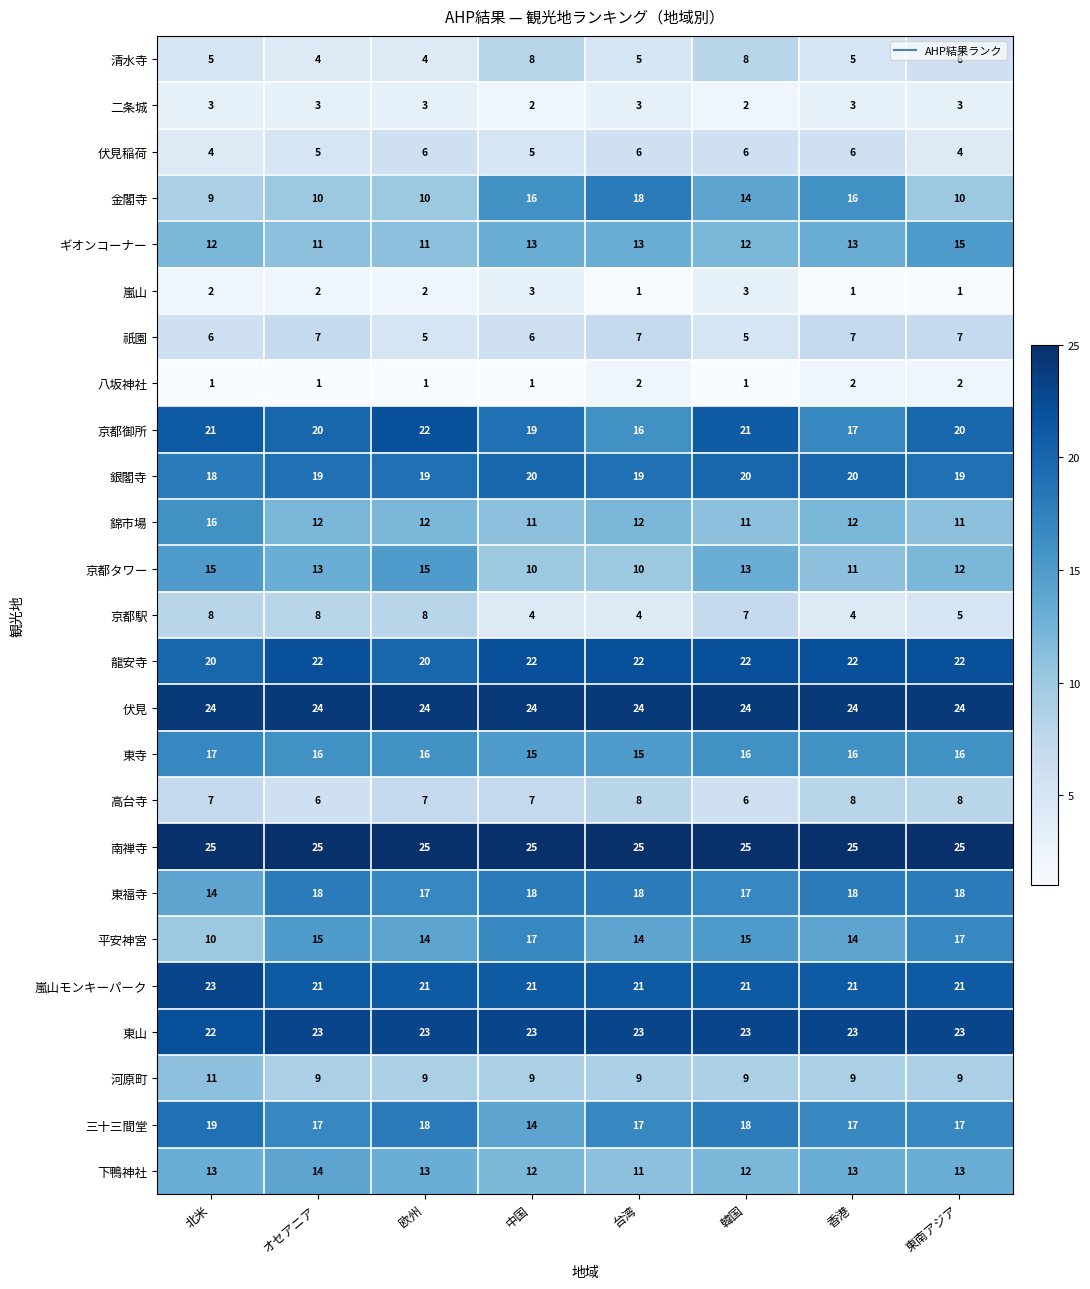

True or false: 京都タワー has a value of 4 at 北米.

False